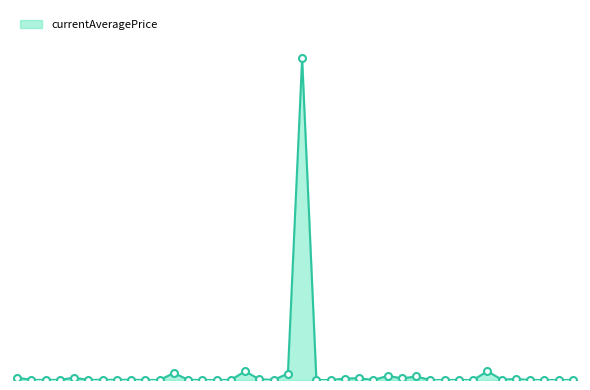

Reading left to right, extract all data points from this chart.

27128.0	1021.1	1237.0	1750.0	27119.0	489.4	2507.0	1648.0	2417.0	424.9	275.4	80000.0	2345.0	0.0	0.0	1666.3	99990.0	6600.0	2142.6	71542.0	3665870.0	0.0	0.0	16990.5	20610.0	0.0	47271.0	19000.0	40000.0	23.0	0.0	0.0	0.0	100000.0	5280.0	10474.5	0.0	0.0	0.0	0.0